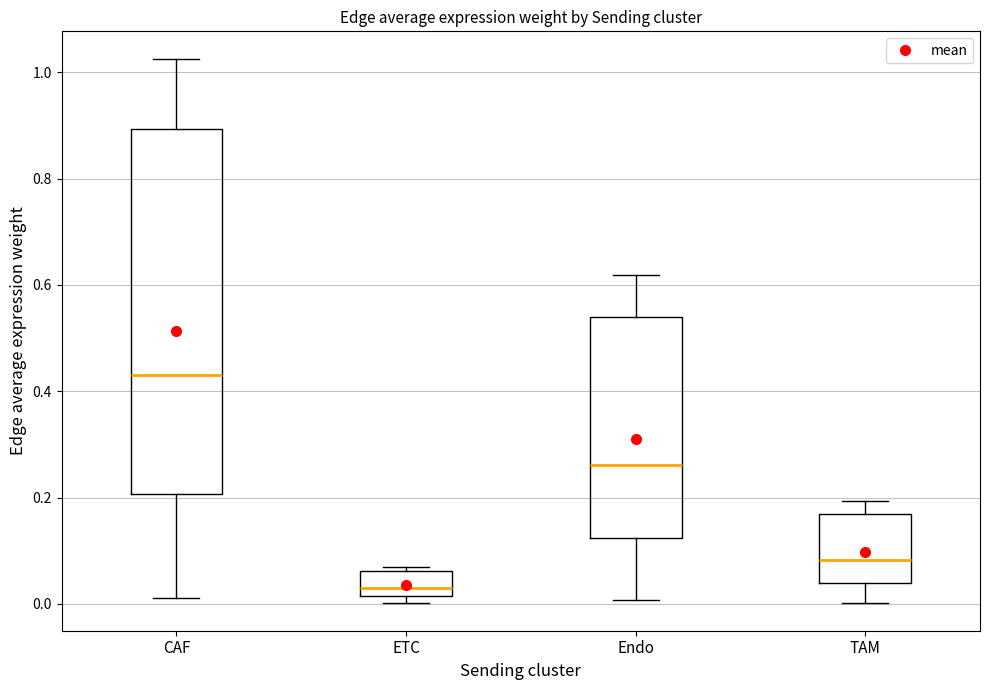

Which box has the lowest median line?

ETC